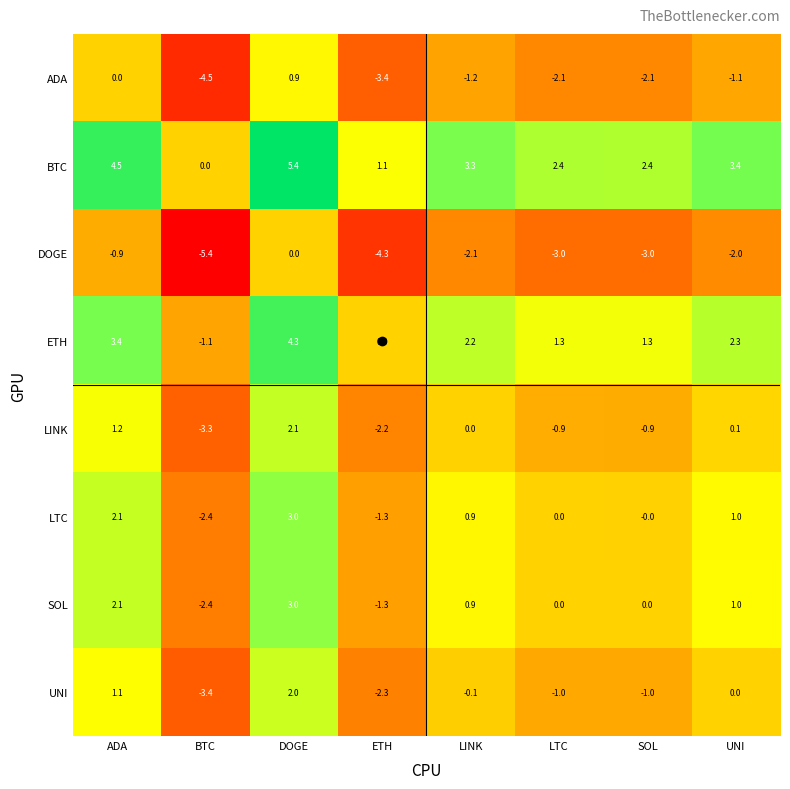

The BTC series shows 3.3 at LINK. True or false?

True